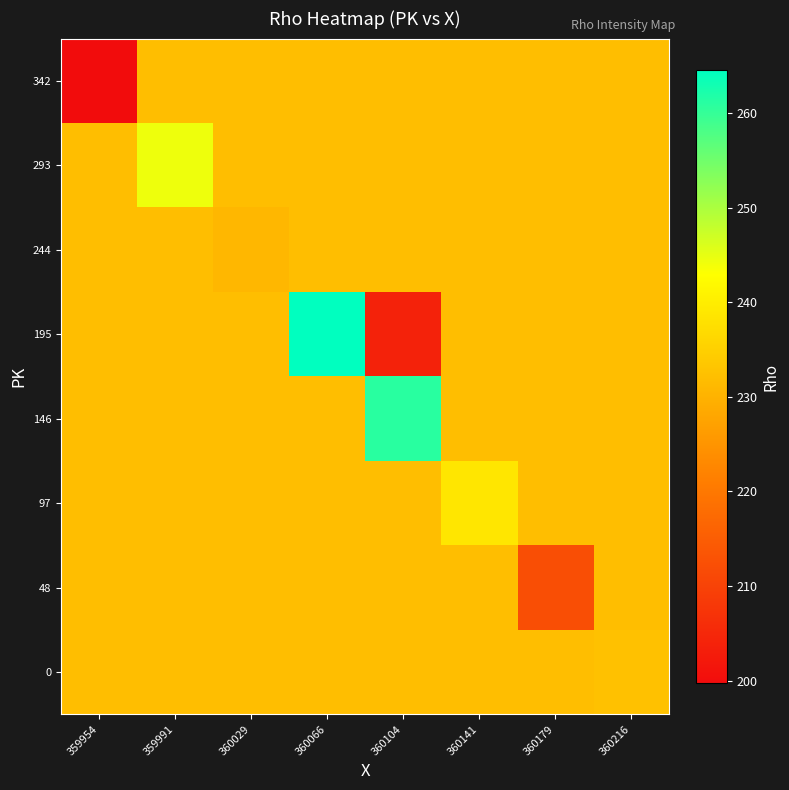

Reading left to right, transcribe all the data shown in this chart.

0: 359954=232.0	359991=232.0	360029=232.0	360066=232.0	360104=232.0	360141=232.0	360179=232.0	360216=232.6
48: 359954=232.0	359991=232.0	360029=232.0	360066=232.0	360104=232.0	360141=232.0	360179=212.2	360216=232.0
97: 359954=232.0	359991=232.0	360029=232.0	360066=232.0	360104=232.0	360141=238.8	360179=232.0	360216=232.0
146: 359954=232.0	359991=232.0	360029=232.0	360066=232.0	360104=261.0	360141=232.0	360179=232.0	360216=232.0
195: 359954=232.0	359991=232.0	360029=232.0	360066=264.5	360104=204.0	360141=232.0	360179=232.0	360216=232.0
244: 359954=232.0	359991=232.0	360029=230.8	360066=232.0	360104=232.0	360141=232.0	360179=232.0	360216=232.0
293: 359954=232.0	359991=244.4	360029=232.0	360066=232.0	360104=232.0	360141=232.0	360179=232.0	360216=232.0
342: 359954=199.8	359991=232.0	360029=232.0	360066=232.0	360104=232.0	360141=232.0	360179=232.0	360216=232.0